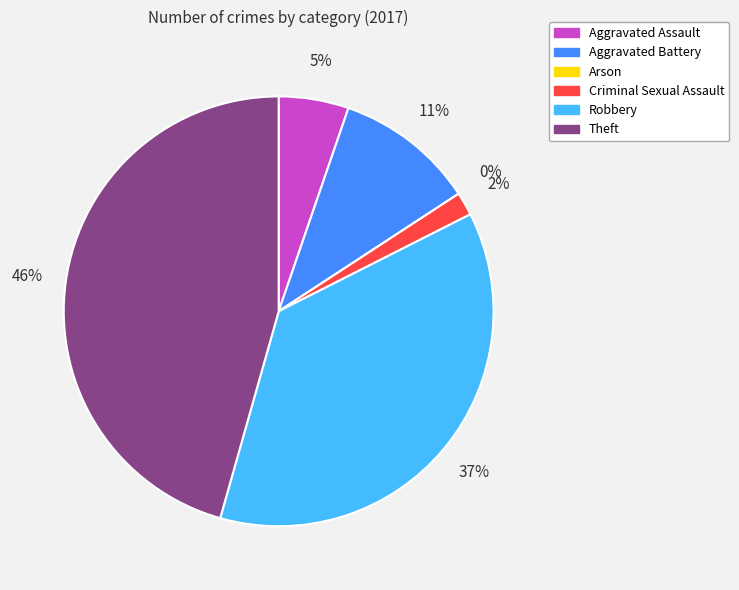

Combined, do Aggravated Assault and Arson account for over 50%?

No